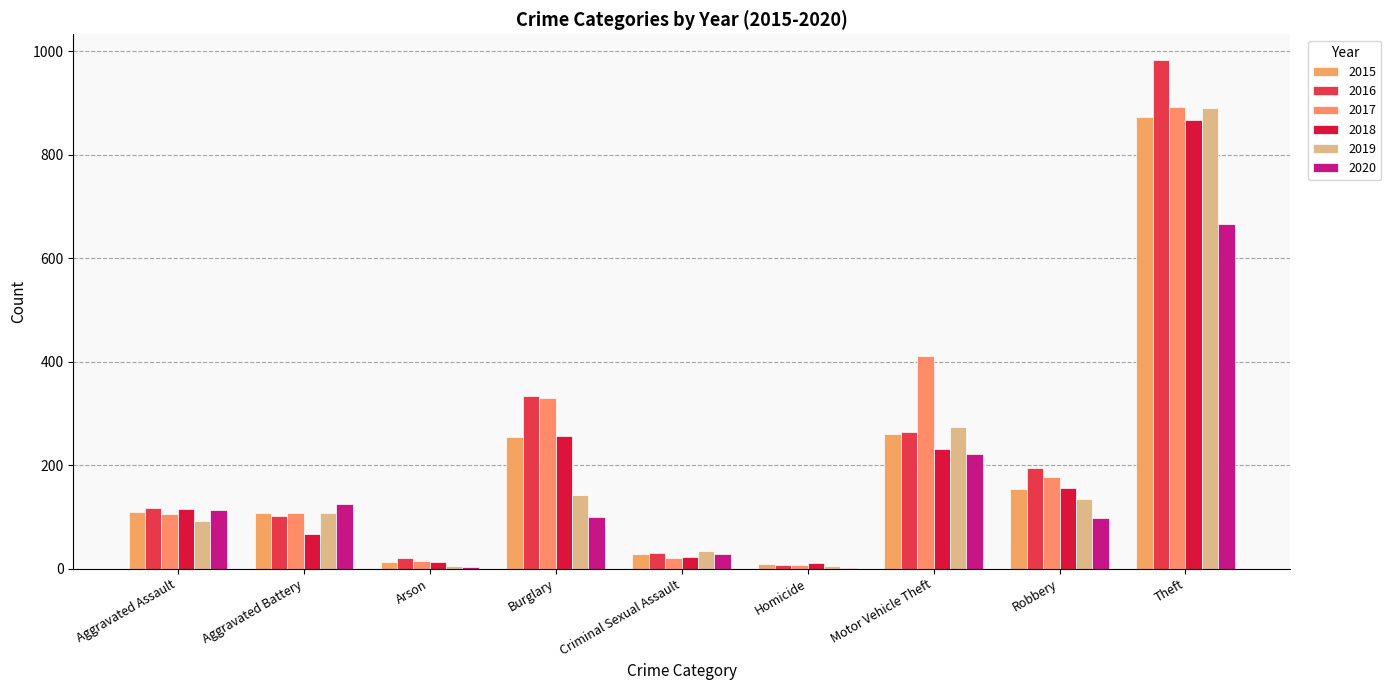

Are the bars horizontal?

No